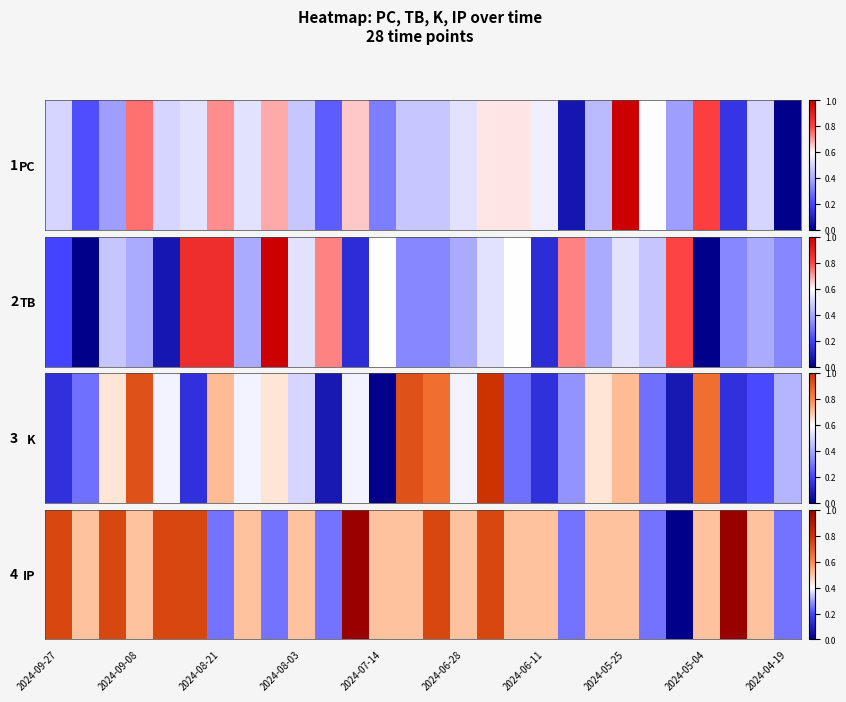

The chart shows a value of 0.5 at 26. True or false?

True